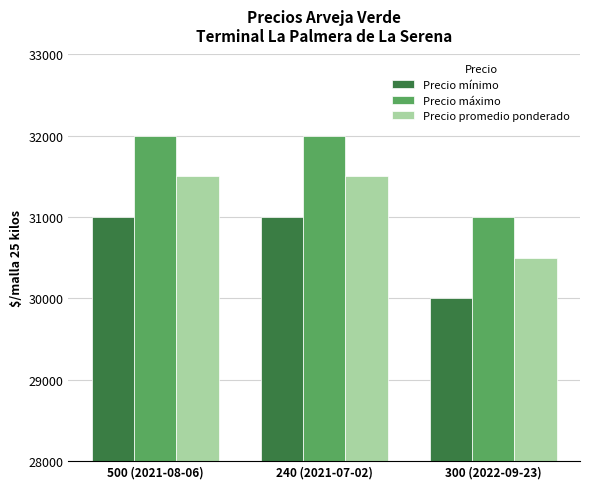

What is the lowest value of the Precio mínimo series?

30000